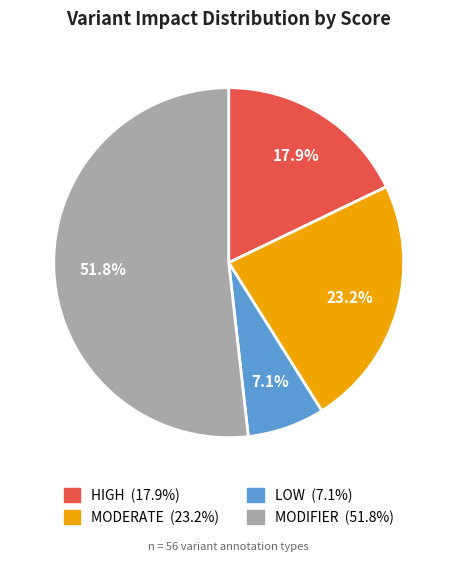

To the nearest percent, what is the difference between the HIGH and MODIFIER slice percentages?

34%